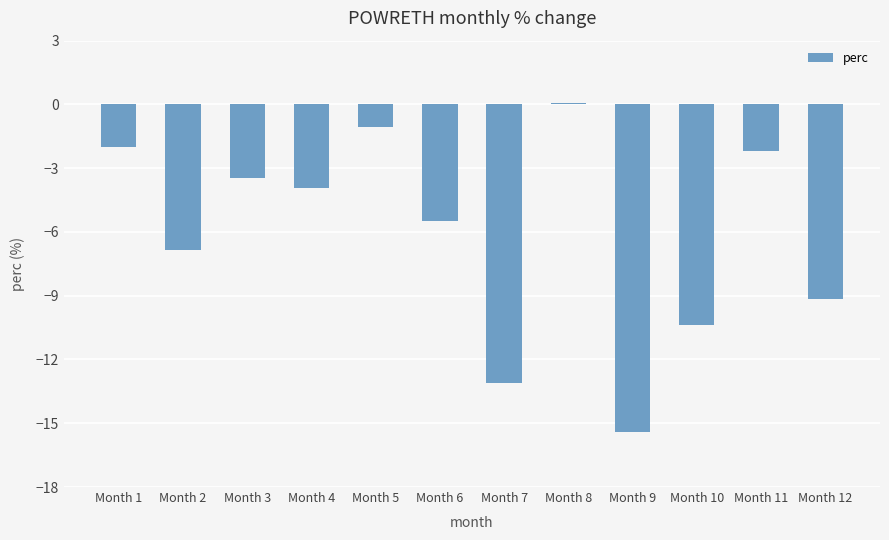

Are the bars horizontal?

No